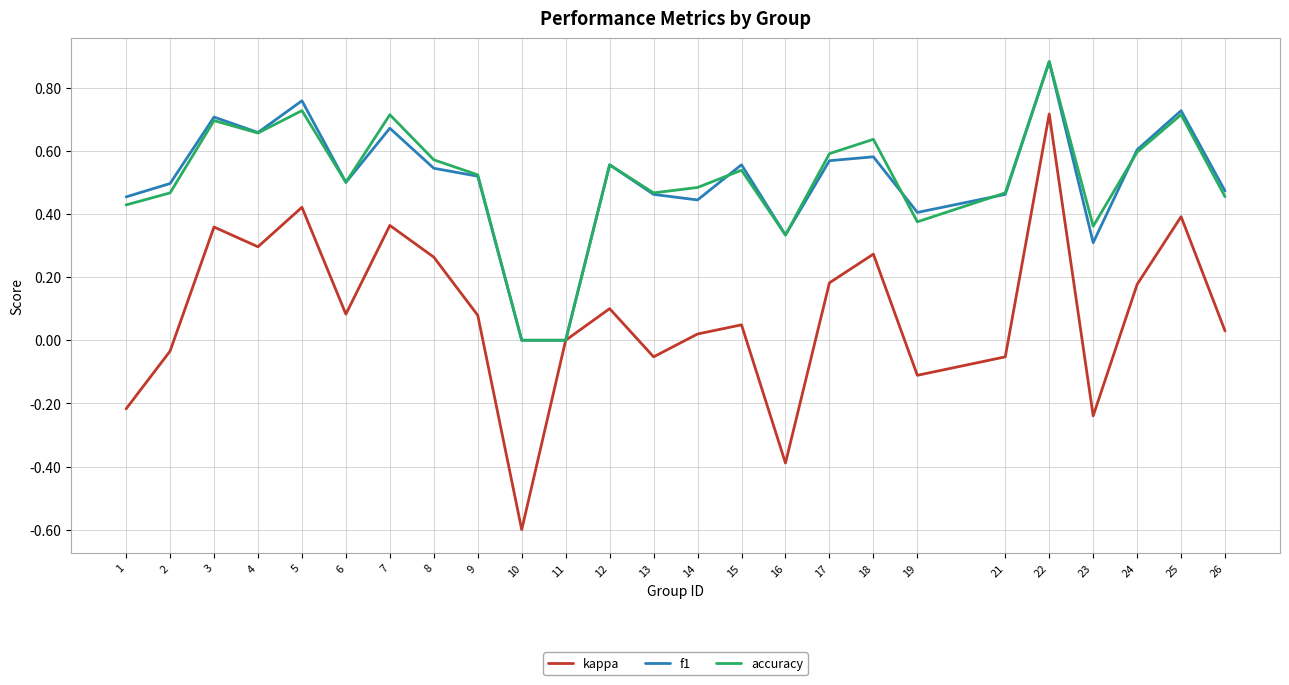

Is it true that accuracy equals 0.7 at 9?

False